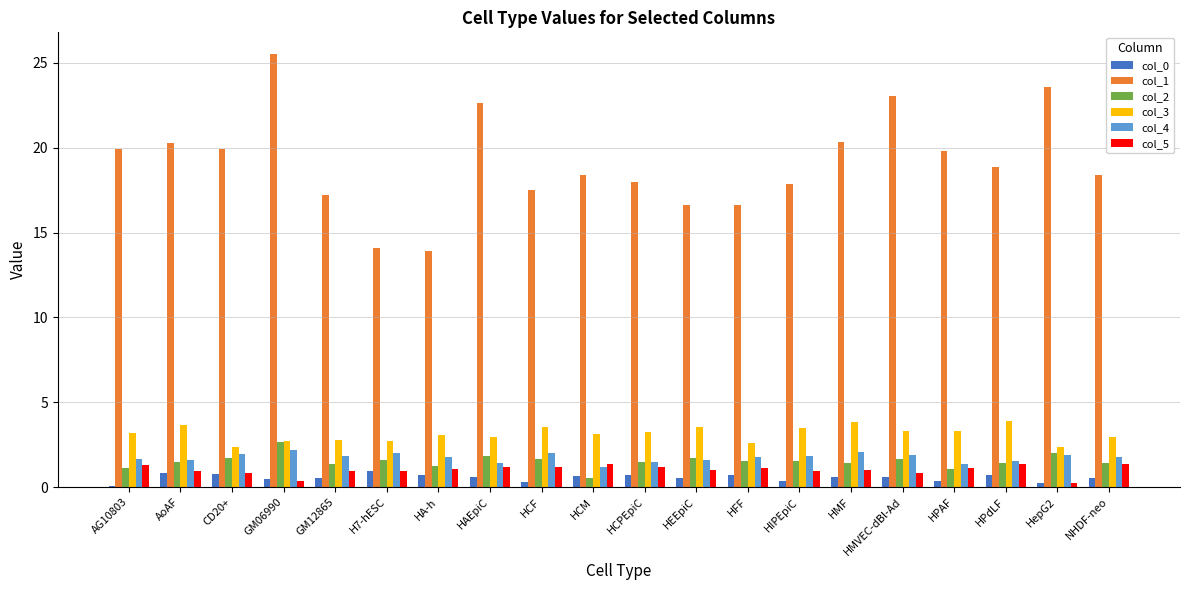

What is the total value across all series at HFF?

24.4